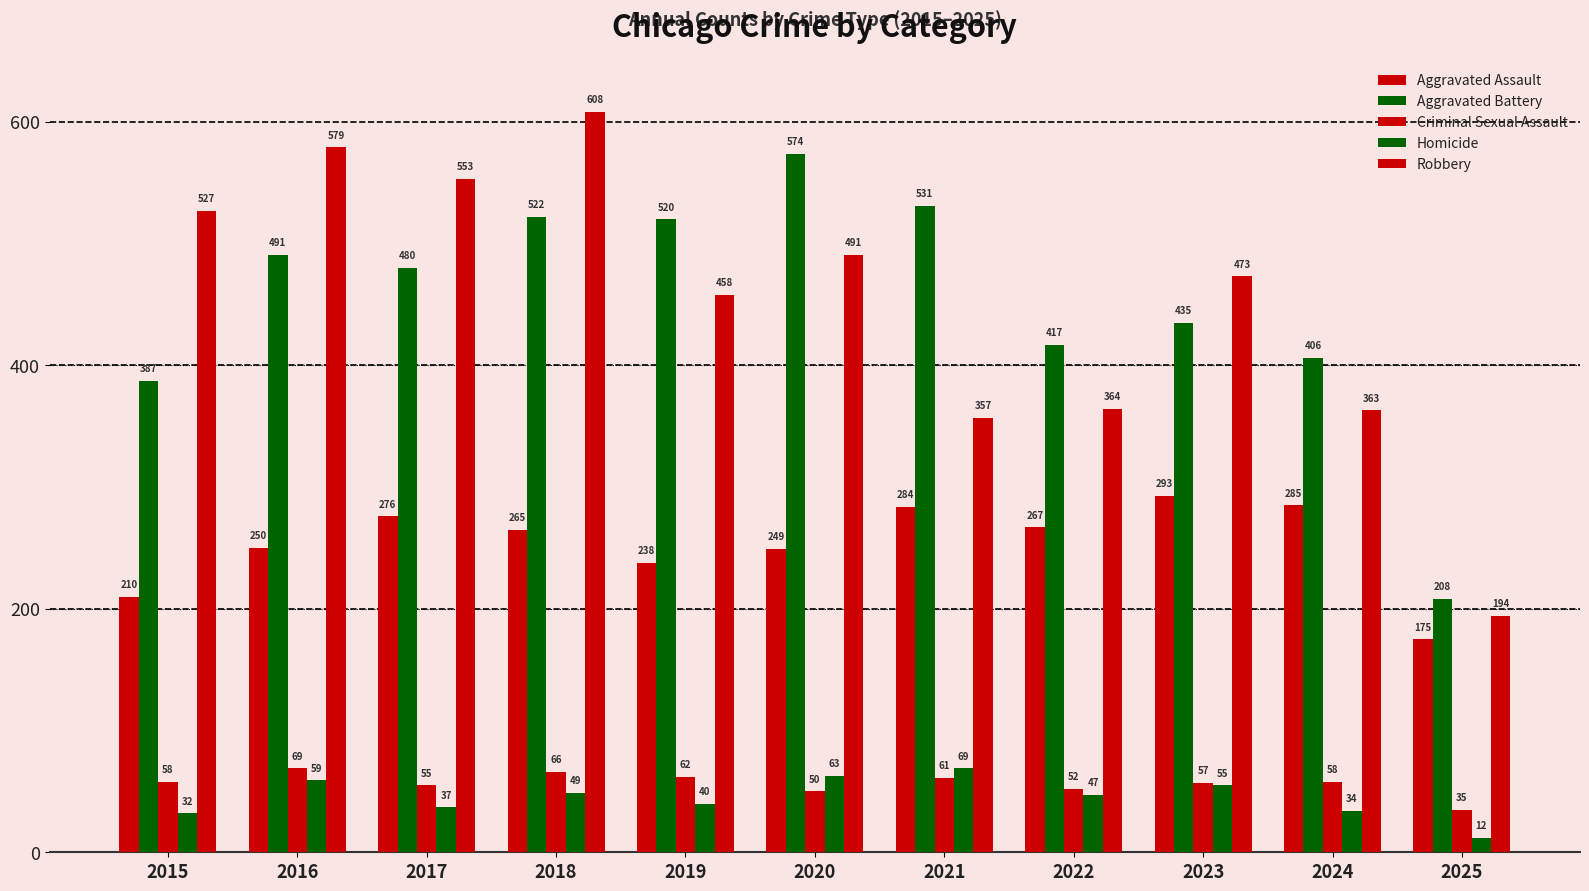

Reading left to right, transcribe all the data shown in this chart.

Aggravated Assault: 210	250	276	265	238	249	284	267	293	285	175
Aggravated Battery: 387	491	480	522	520	574	531	417	435	406	208
Criminal Sexual Assault: 58	69	55	66	62	50	61	52	57	58	35
Homicide: 32	59	37	49	40	63	69	47	55	34	12
Robbery: 527	579	553	608	458	491	357	364	473	363	194